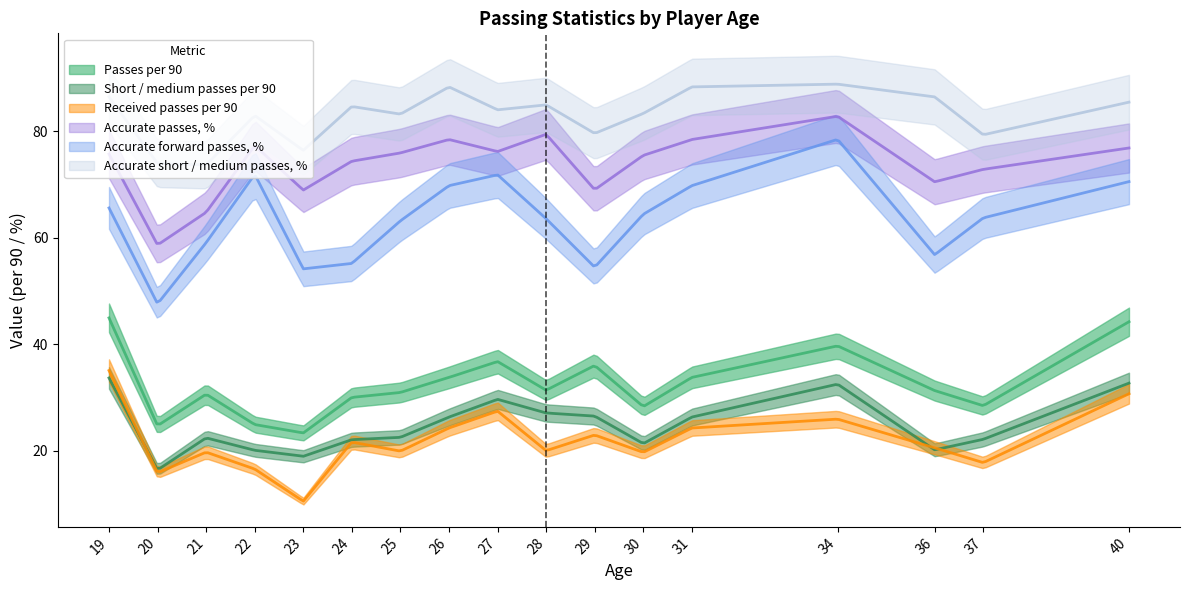

Reading right to left, transcribe all the data shown in this chart.

Passes per 90: 16=44.2	15=28.5	14=31.3	13=39.7	12=33.8	11=28.3	10=36.0	9=31.4	8=36.8	7=33.8	6=31.0	5=30.1	4=23.4	3=25.0	2=30.7	1=24.8	0=45.0
Short / medium passes per 90: 16=32.7	15=22.2	14=20.2	13=32.5	12=26.4	11=21.4	10=26.5	9=27.1	8=29.7	7=26.4	6=22.6	5=22.1	4=19.0	3=20.1	2=22.5	1=16.4	0=33.7
Received passes per 90: 16=30.7	15=17.8	14=20.6	13=26.0	12=24.3	11=19.7	10=23.0	9=20.1	8=27.5	7=24.3	6=20.0	5=21.7	4=10.6	3=16.6	2=19.8	1=15.9	0=35.1
Accurate passes, %: 16=76.8	15=72.8	14=70.5	13=82.8	12=78.4	11=75.5	10=69.0	9=79.4	8=76.2	7=78.4	6=75.9	5=74.4	4=69.0	3=77.3	2=64.8	1=58.7	0=75.7
Accurate forward passes, %: 16=70.5	15=63.7	14=56.8	13=78.5	12=69.8	11=64.4	10=54.5	9=63.6	8=71.8	7=69.8	6=63.2	5=55.2	4=54.2	3=71.9	2=59.1	1=47.6	0=65.6
Accurate short / medium passes, %: 16=85.5	15=79.3	14=86.4	13=88.8	12=88.3	11=83.3	10=79.6	9=84.9	8=84.0	7=88.3	6=83.2	5=84.6	4=76.4	3=83.0	2=73.7	1=74.0	0=86.5